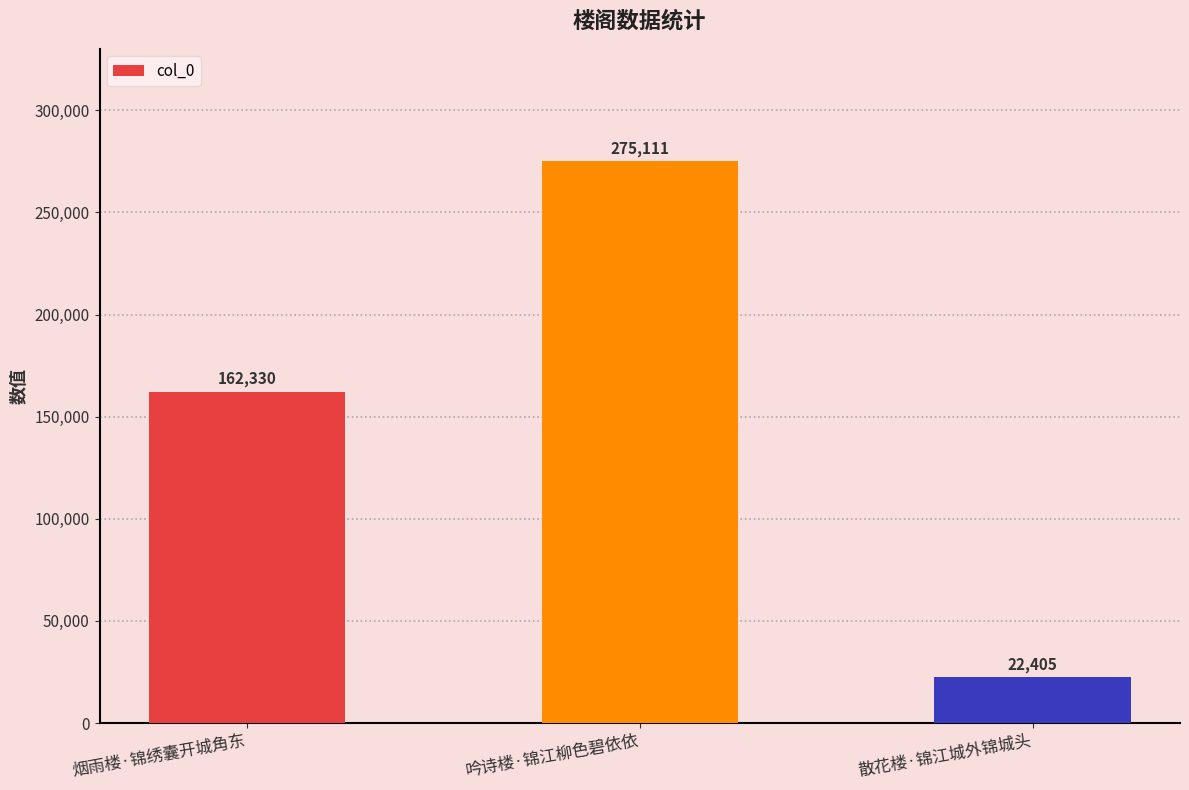

What is the label of the 3rd bar from the right?

烟雨楼·锦绣囊开城角东